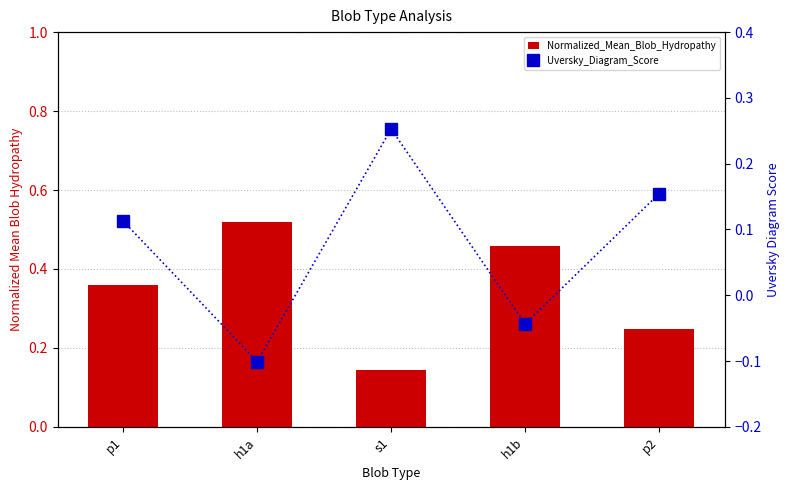

Rank the series by their maximum value, from lowest to highest.

Uversky_Diagram_Score, Normalized_Mean_Blob_Hydropathy